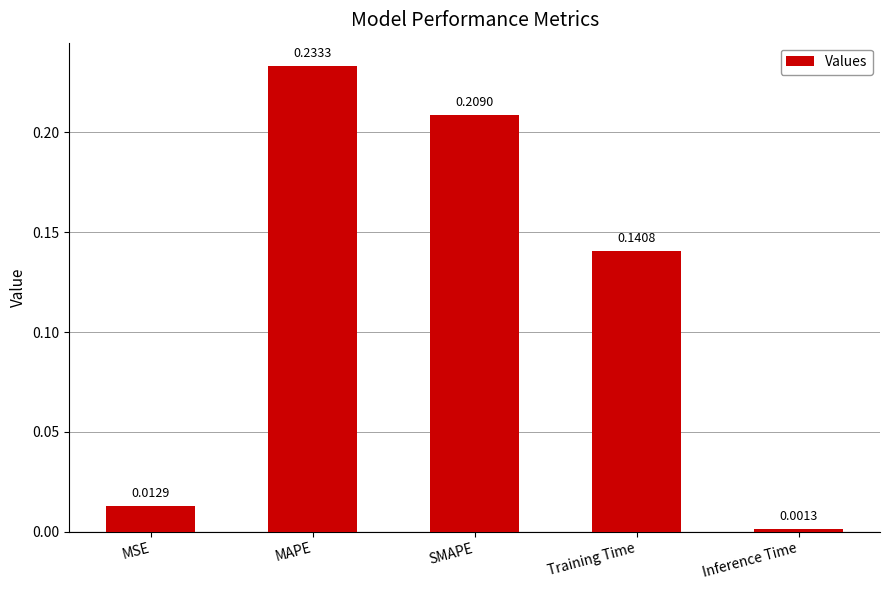

At which category does the chart reach its minimum across all series?

Inference Time